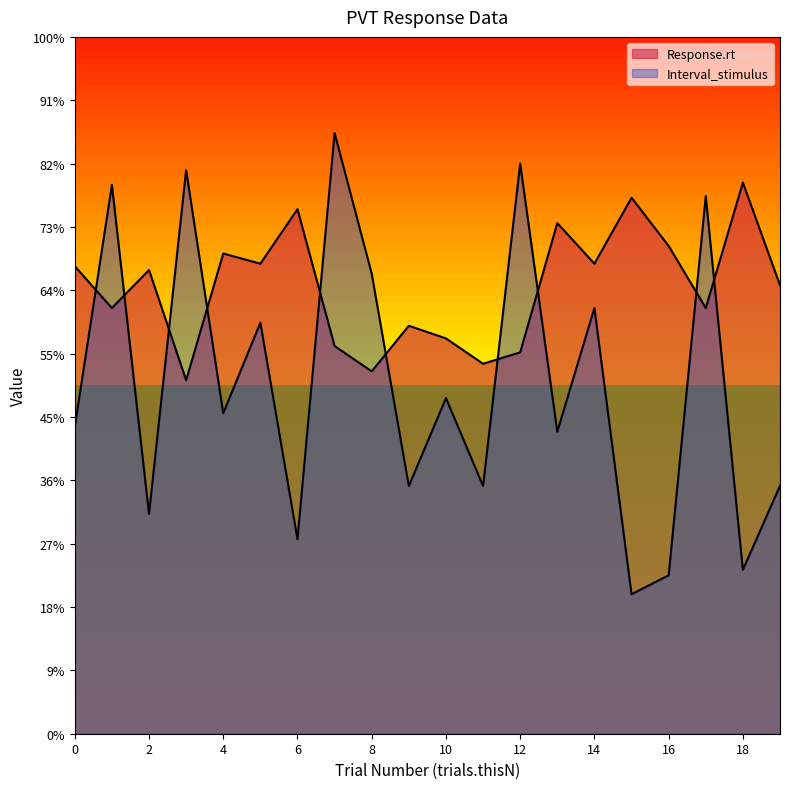

Where does the Interval_stimulus series first go above 5?

1